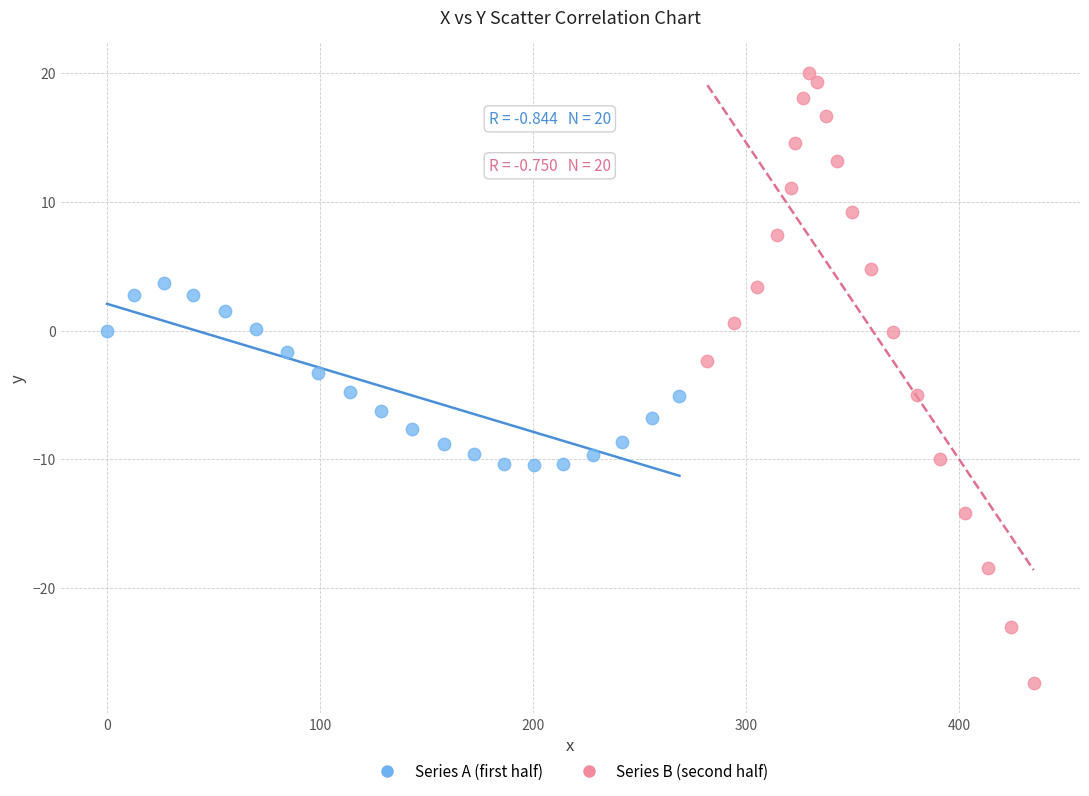

Which series has the largest Y range (max minus min)?

Series B (second half)